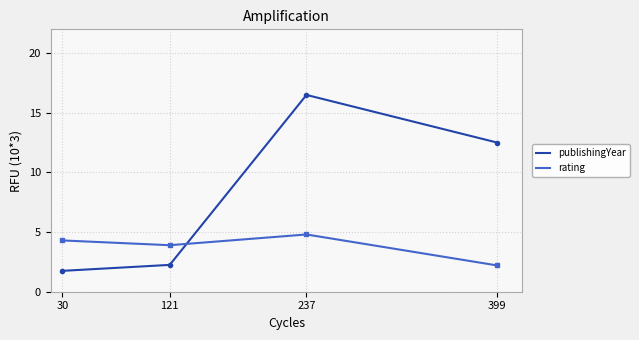

What is the sum of the publishingYear values at 399 and 237?

29.0